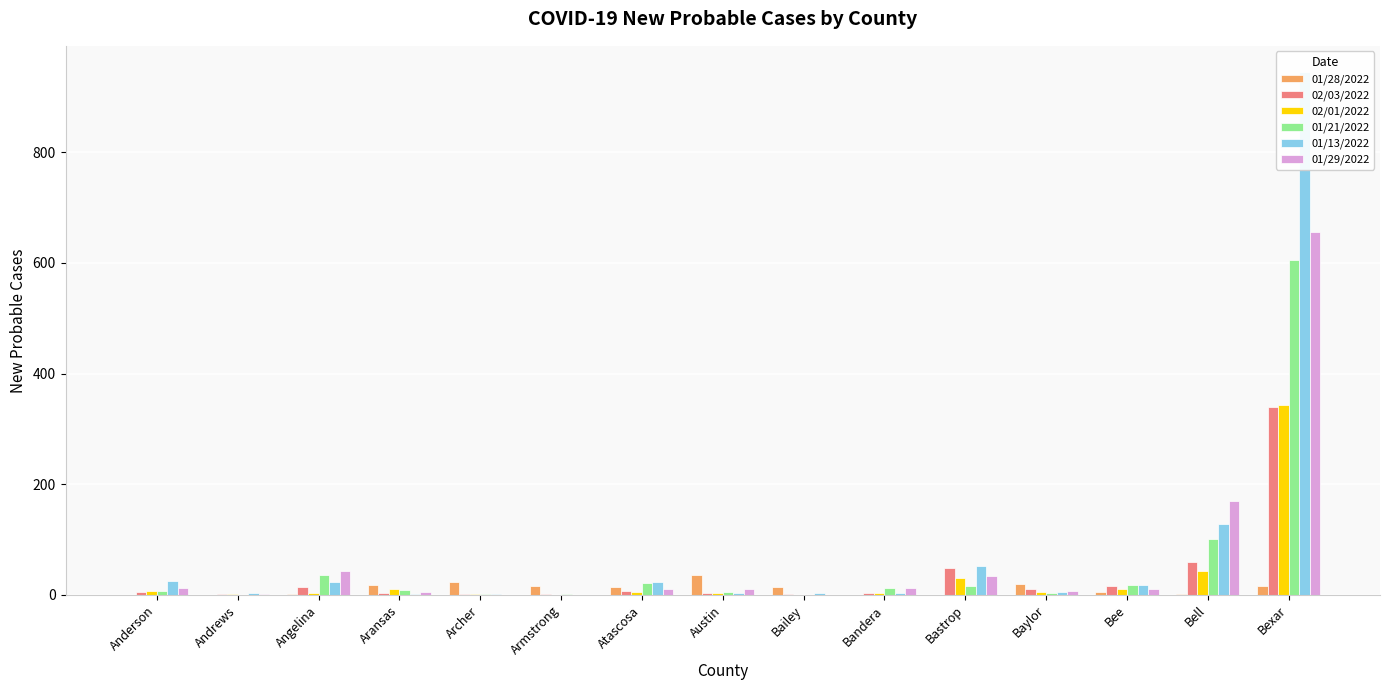

Is it true that 01/28/2022 equals 15 at Atascosa?

True